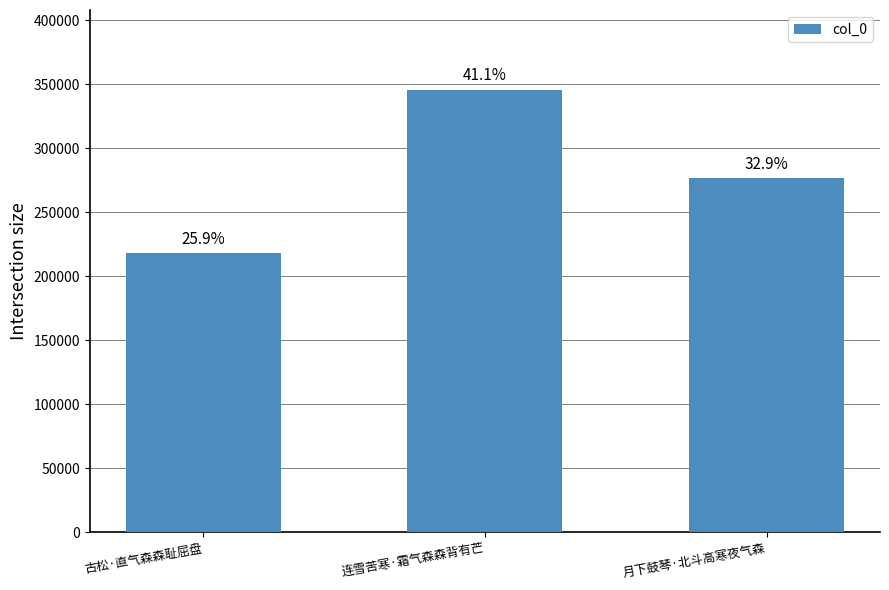

What is the approximate value at 月下鼓琴·北斗高寒夜气森?

276711